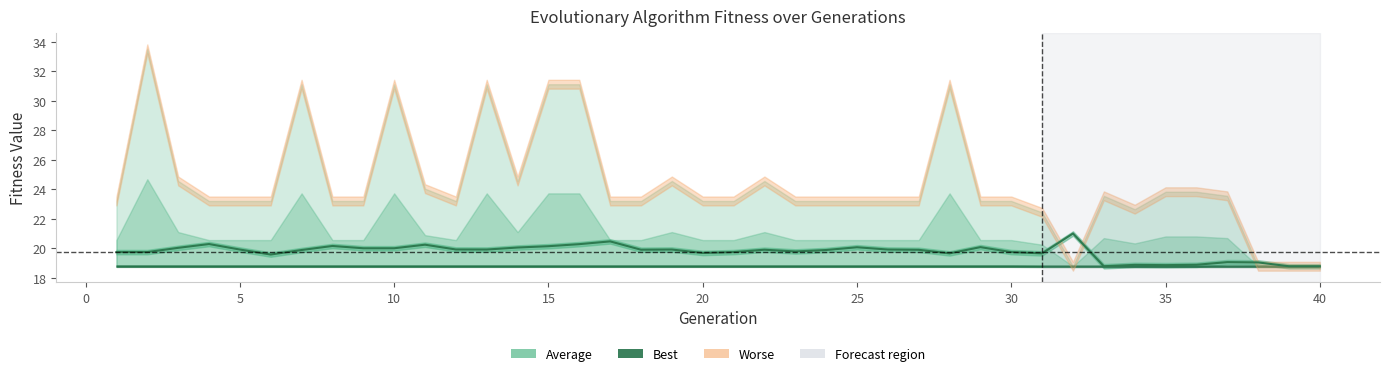

What is the value of the Average point at the 29th from the left?

20.1